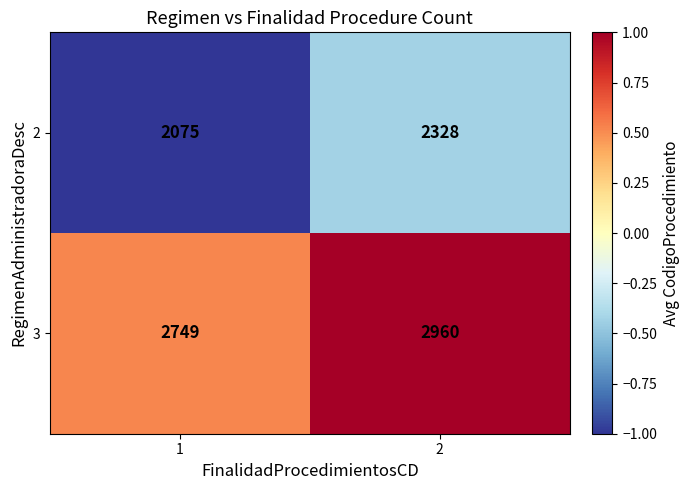

How many categories are shown in the chart?

2